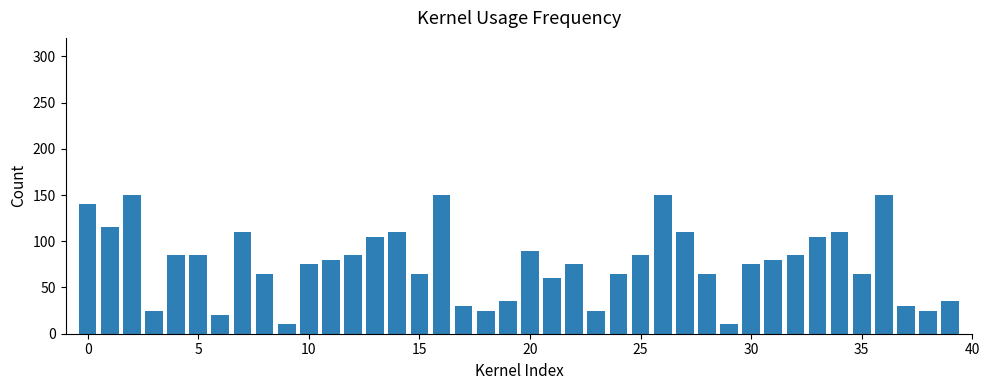

What is the sum of all values?

3060